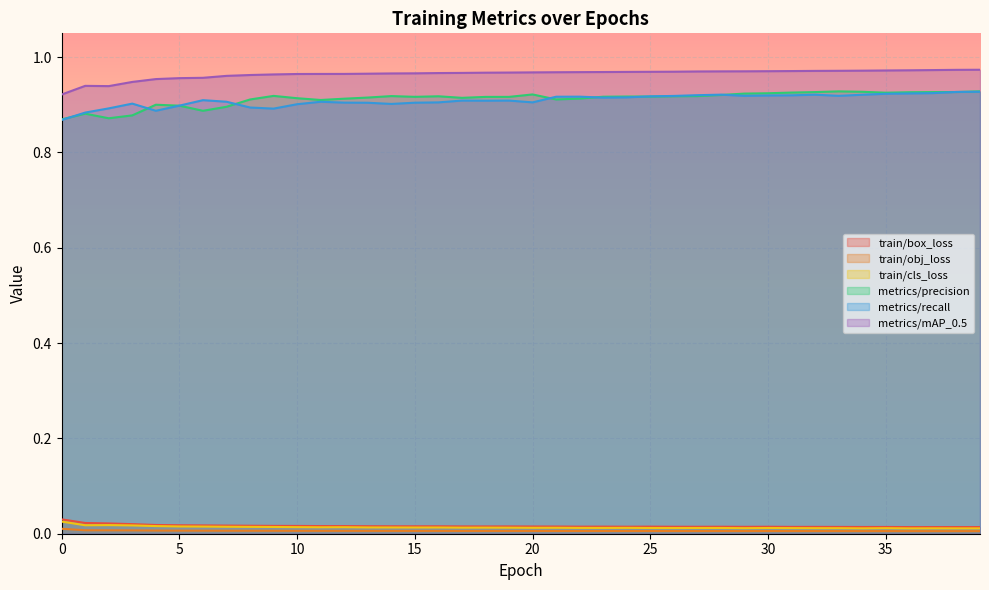

True or false: train/obj_loss and metrics/precision cross at least once.

False